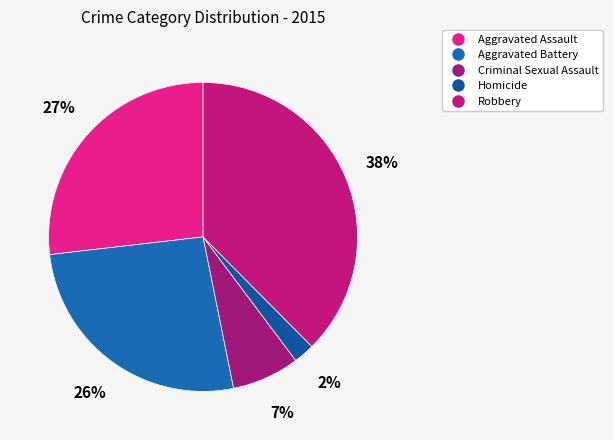

What percentage do Criminal Sexual Assault and Homicide together represent?

9.3%